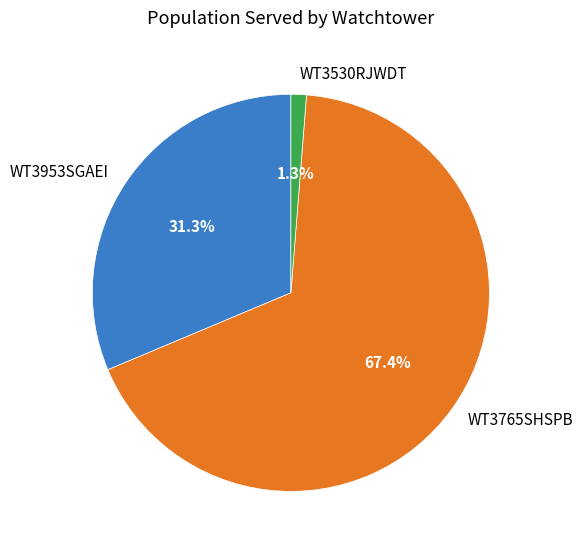

Between WT3953SGAEI and WT3765SHSPB, which is larger?

WT3765SHSPB